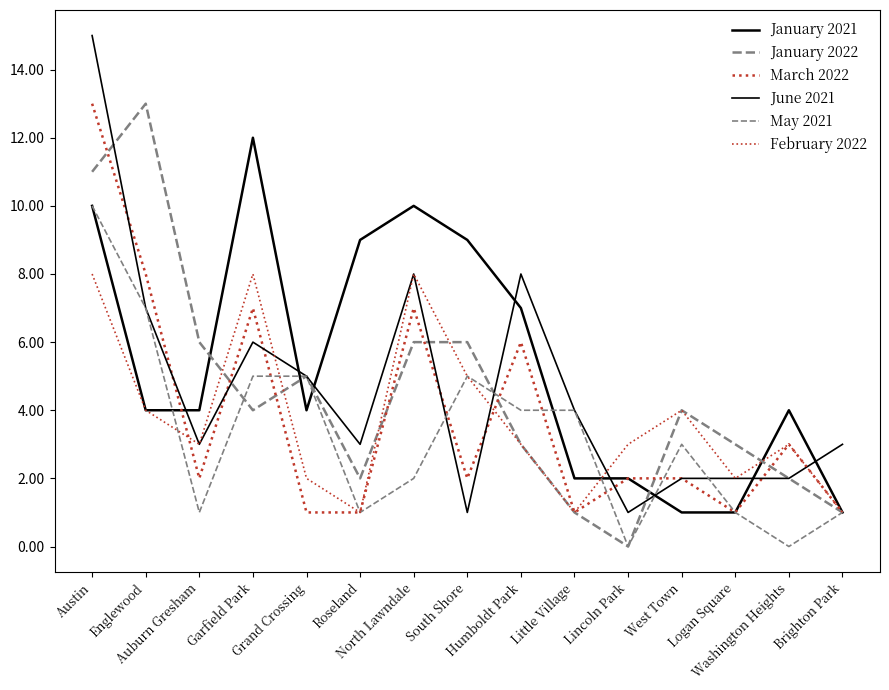

Which series has the largest total across all categories?

January 2021